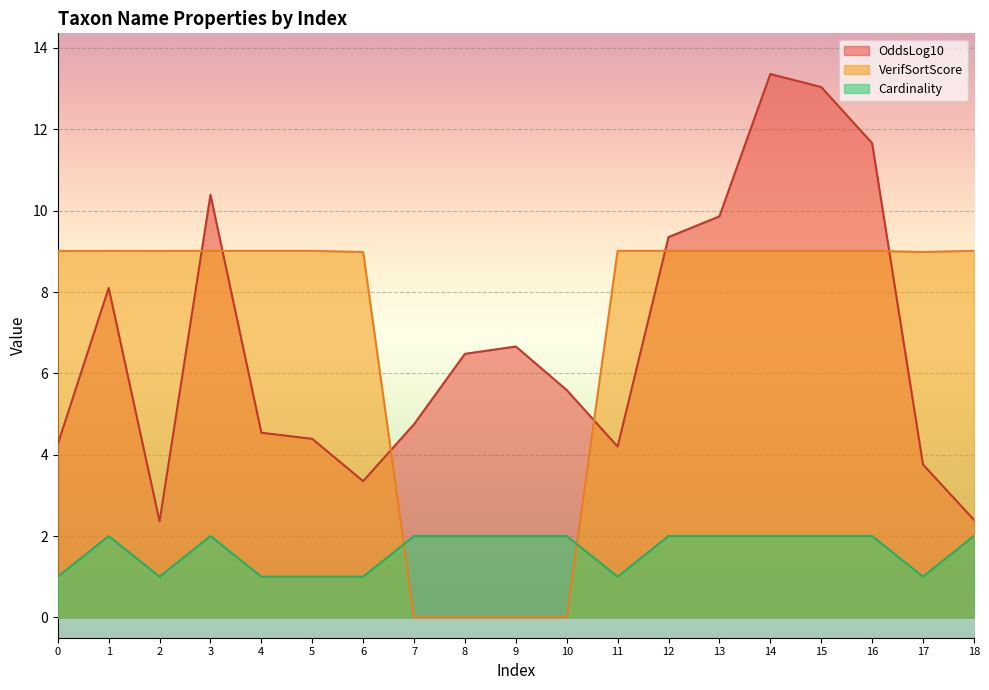

What is the difference between the highest and lowest values at 17?

8.0